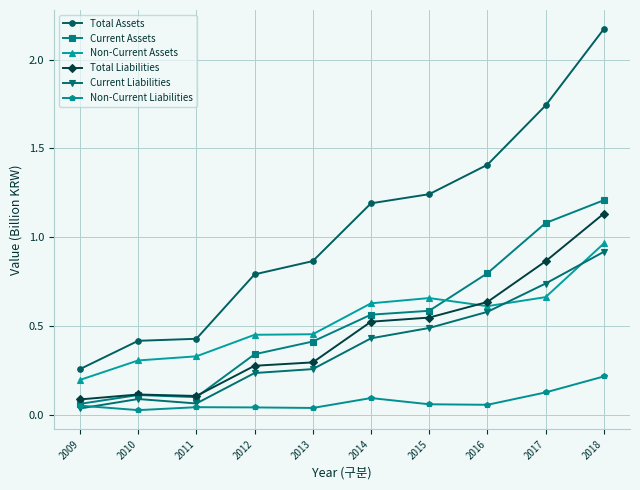

At which category is the sum across all series the highest?

2018